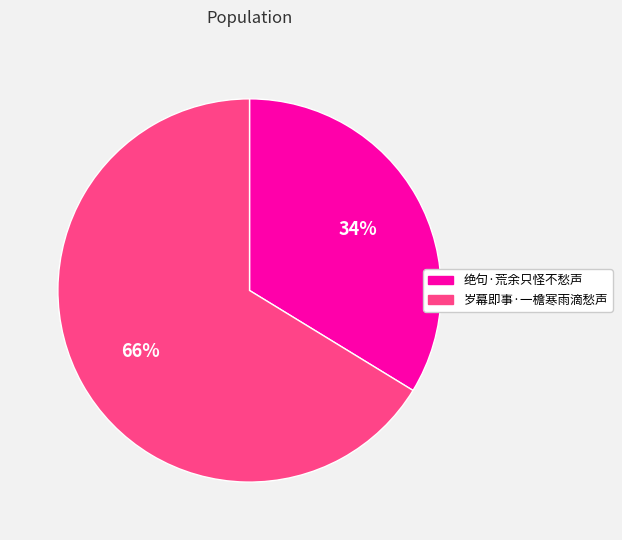

Is there a majority slice in this chart?

Yes